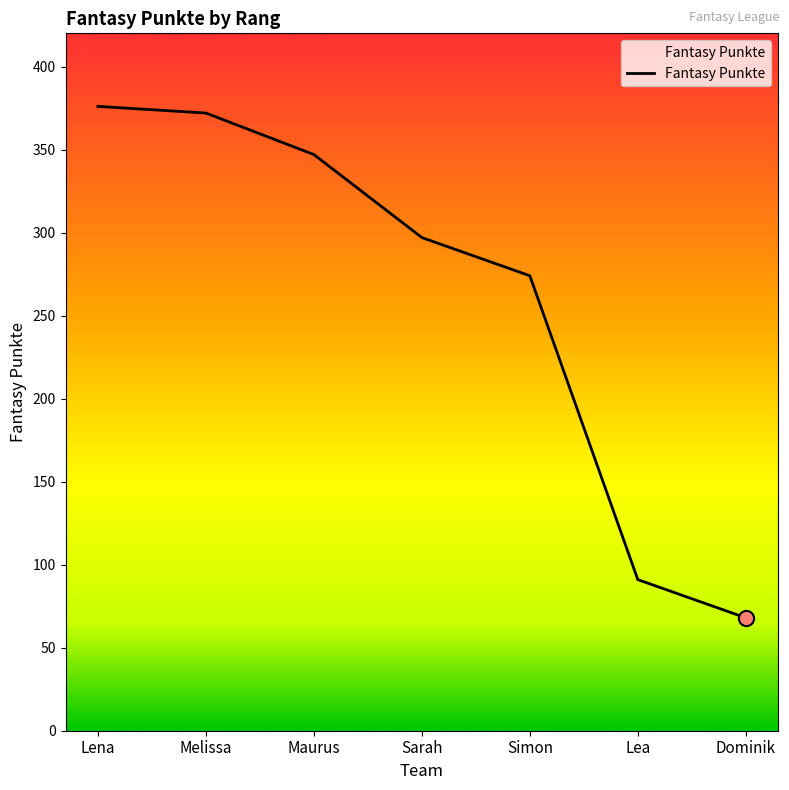

What is the change in value from Lena to Simon?

-102